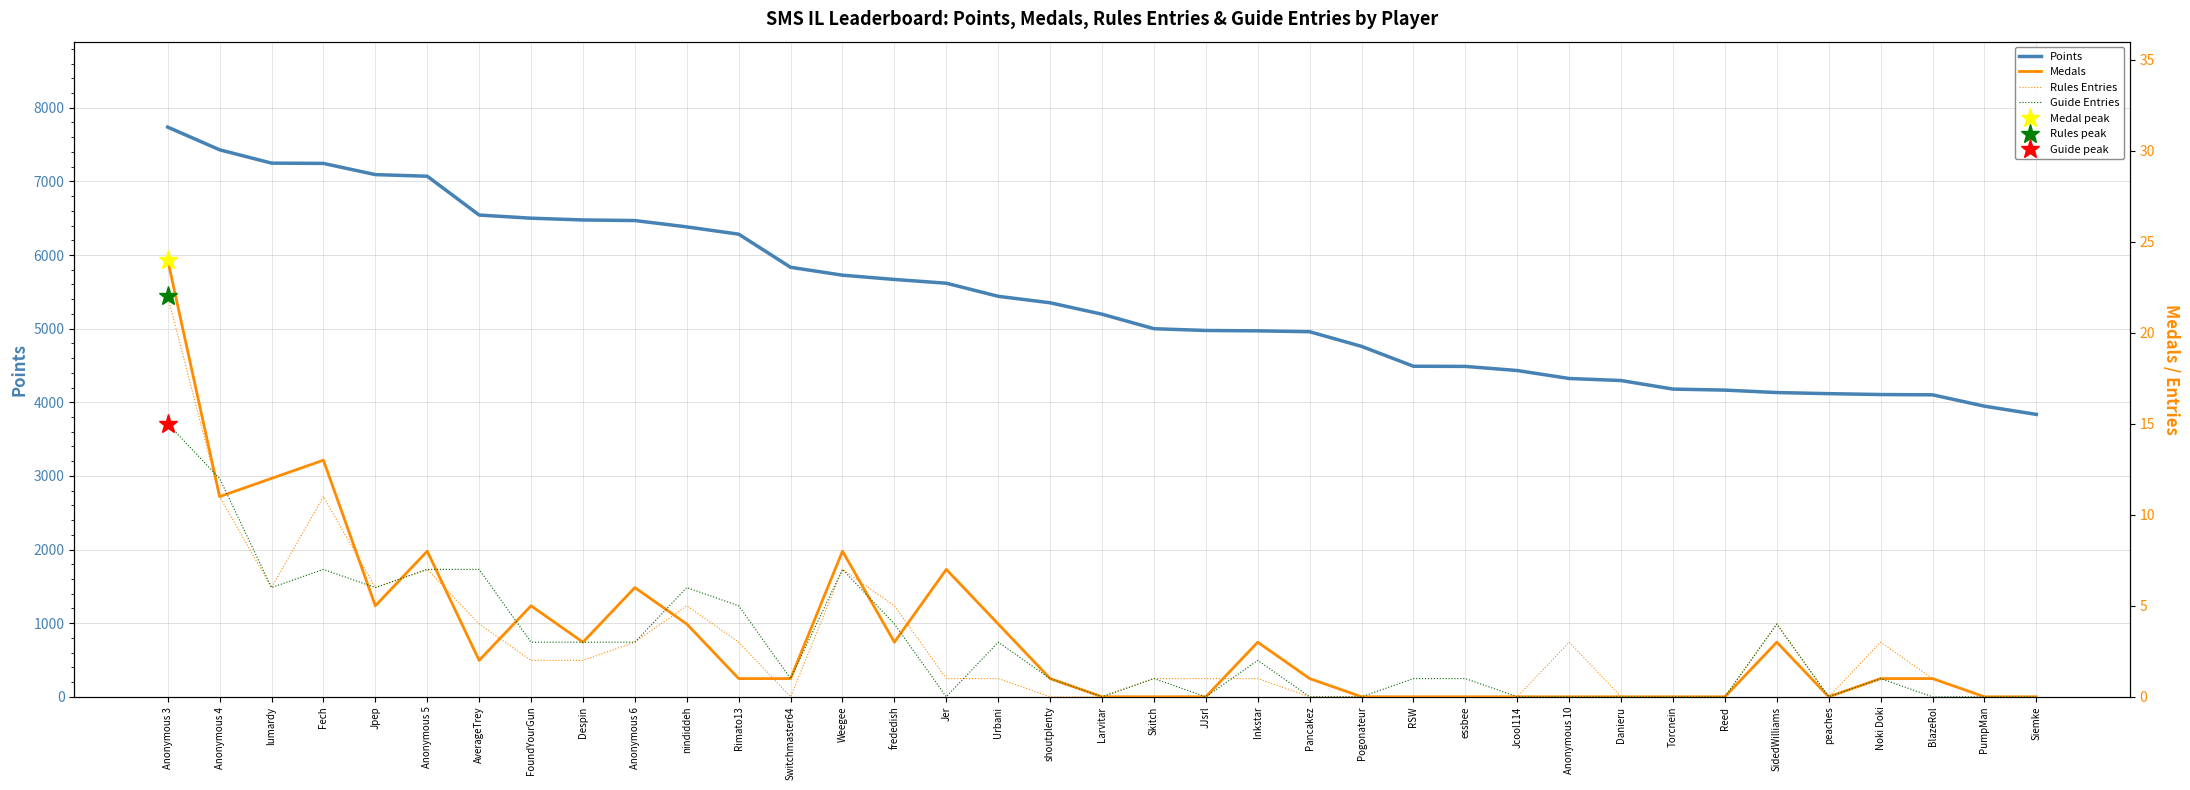

What position from the right is Skitch?

18